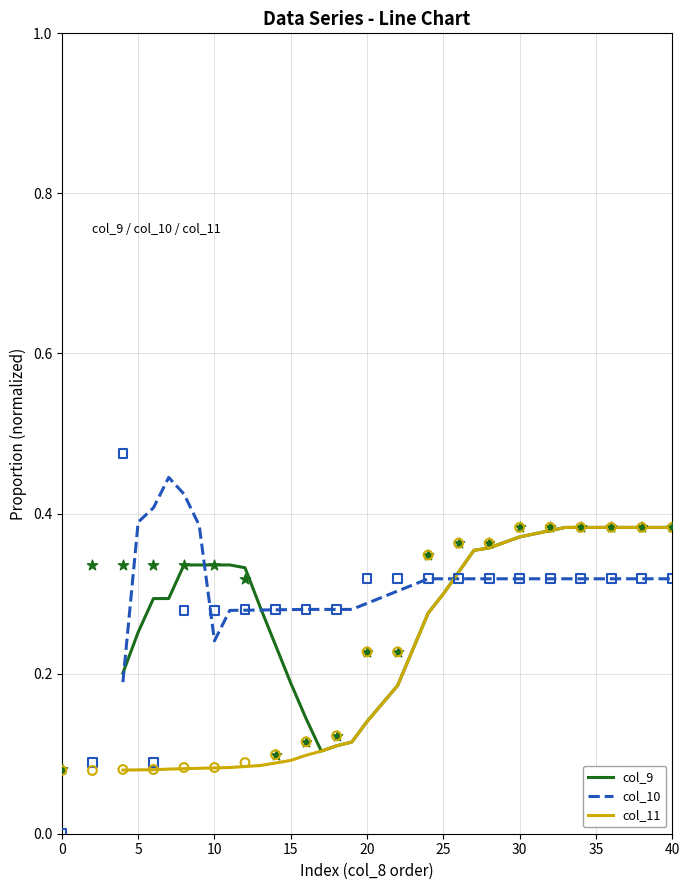

At how many categories does at least one series exceed 0?

37